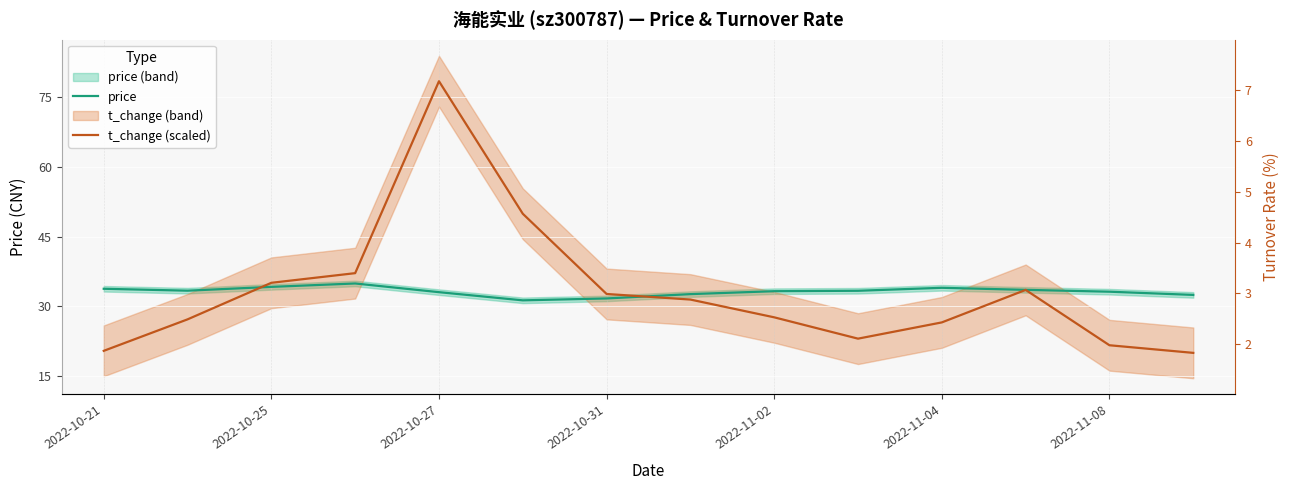

Does the chart display data point markers on the line(s)?

No